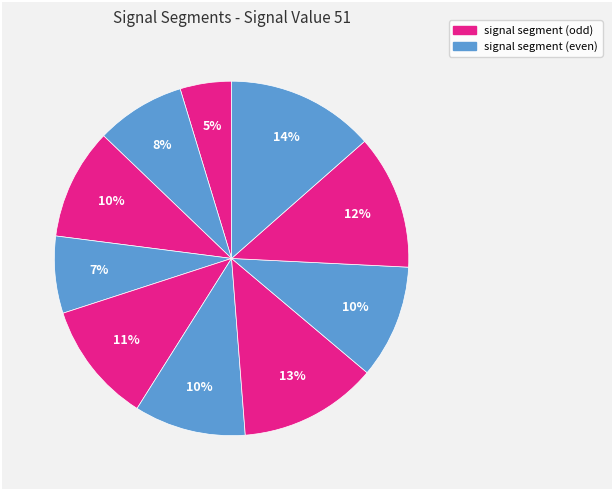

Count the number of slices in the pie.

10